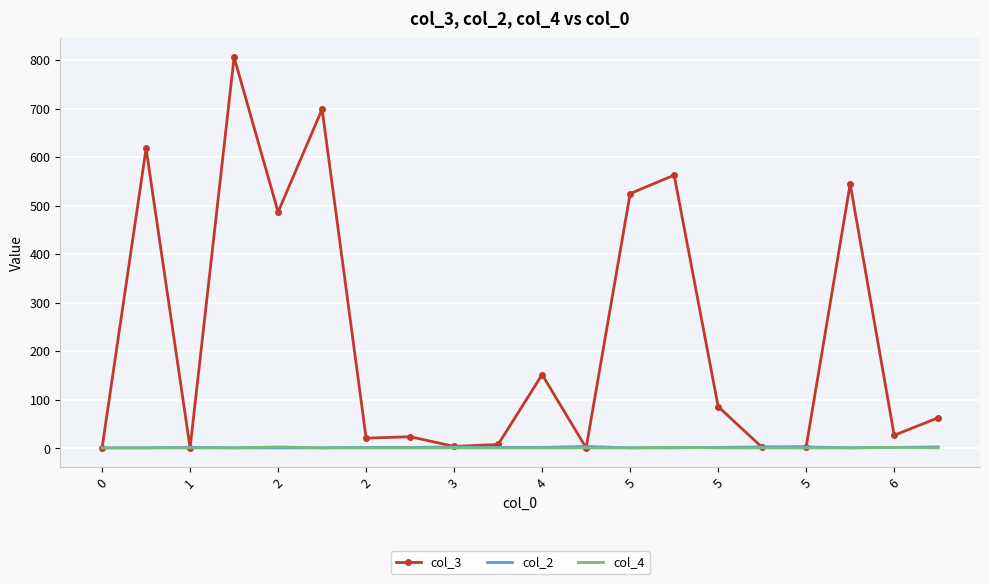

What are all the series names shown in the legend?

col_3, col_2, col_4